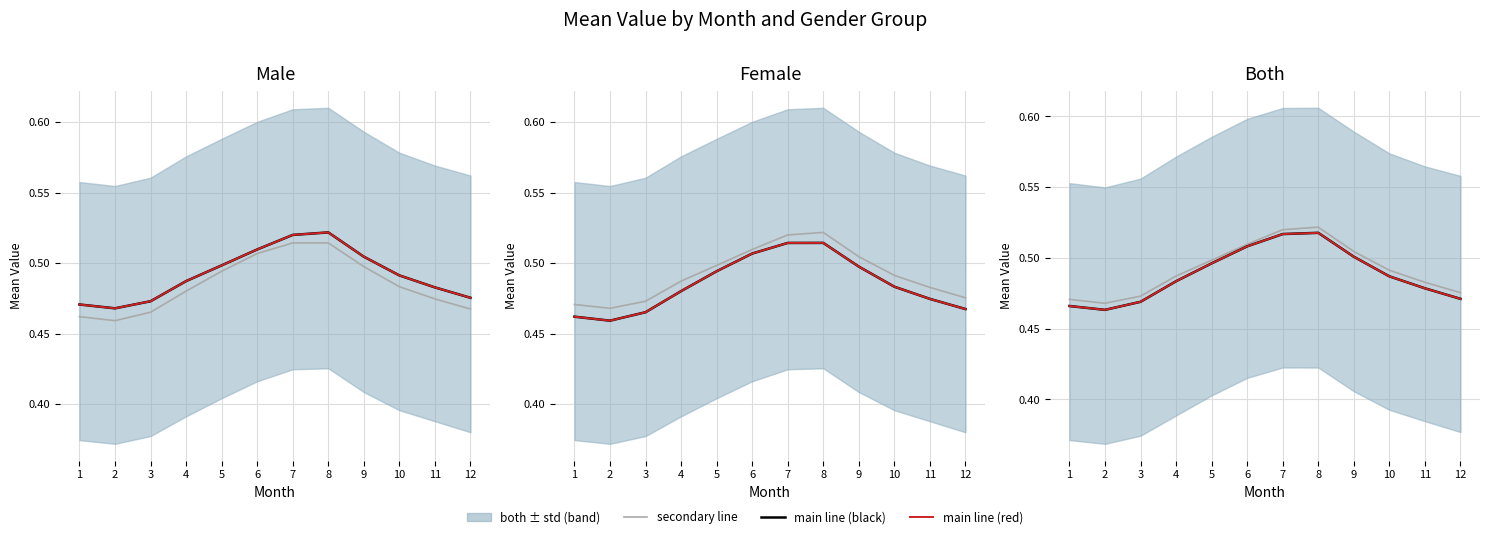

Where is secondary nearest to the value 0?

2